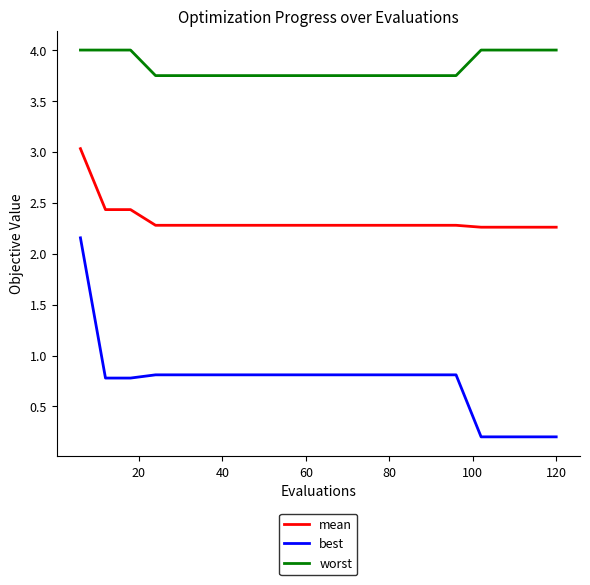

Which series has the largest total across all categories?

worst